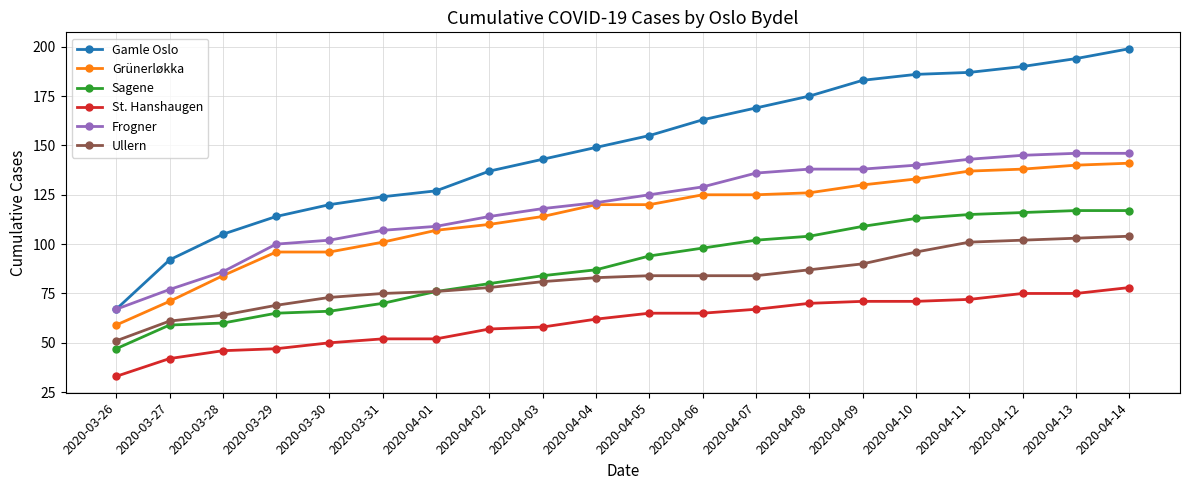

What is the difference between the second highest and minimum values in the Ullern series?

52